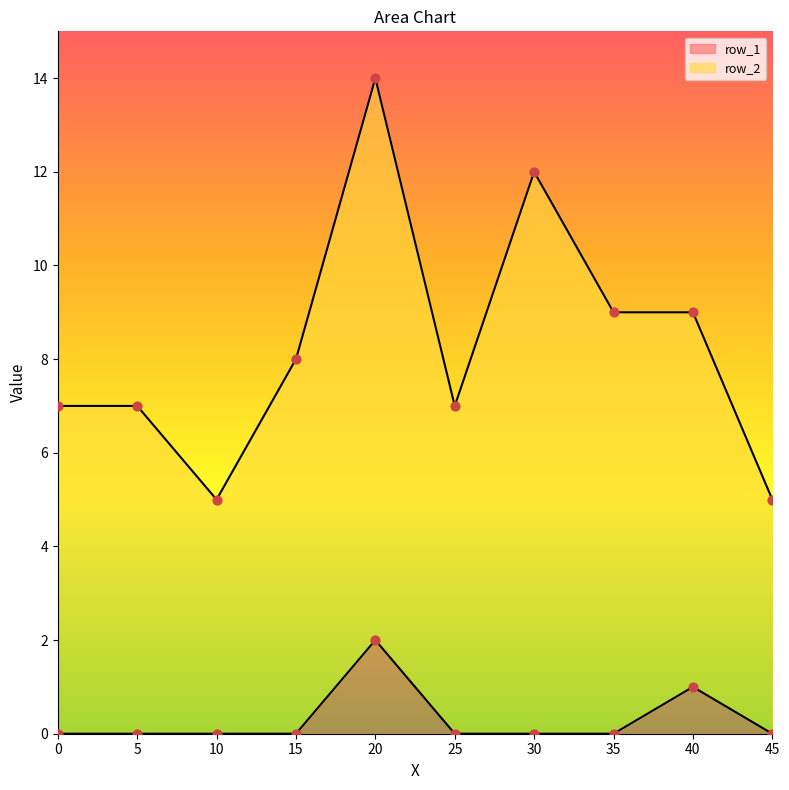

At how many categories does at least one series exceed 9?

2